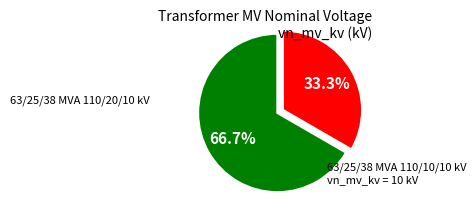

Does any single category account for the majority?

Yes